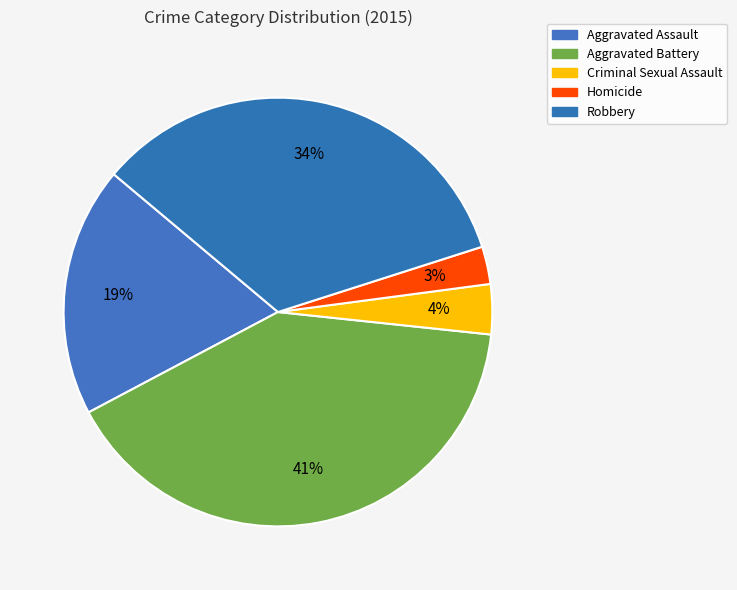

How many slices are in this pie chart?

5